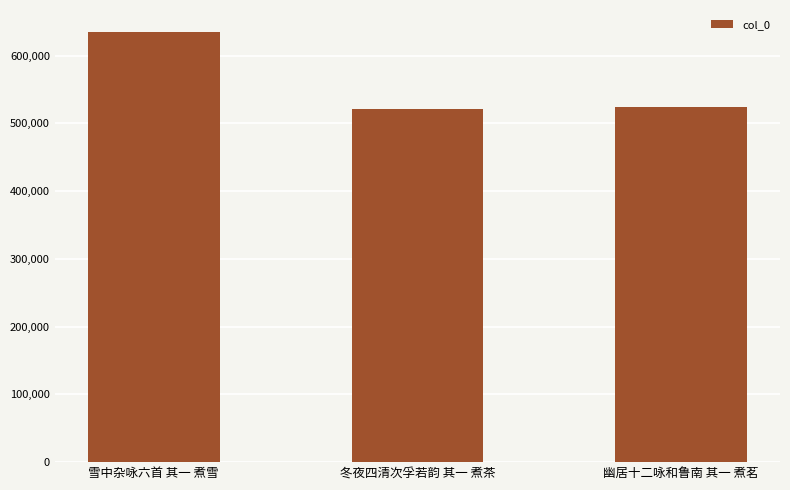

What is the smallest value displayed?

521872